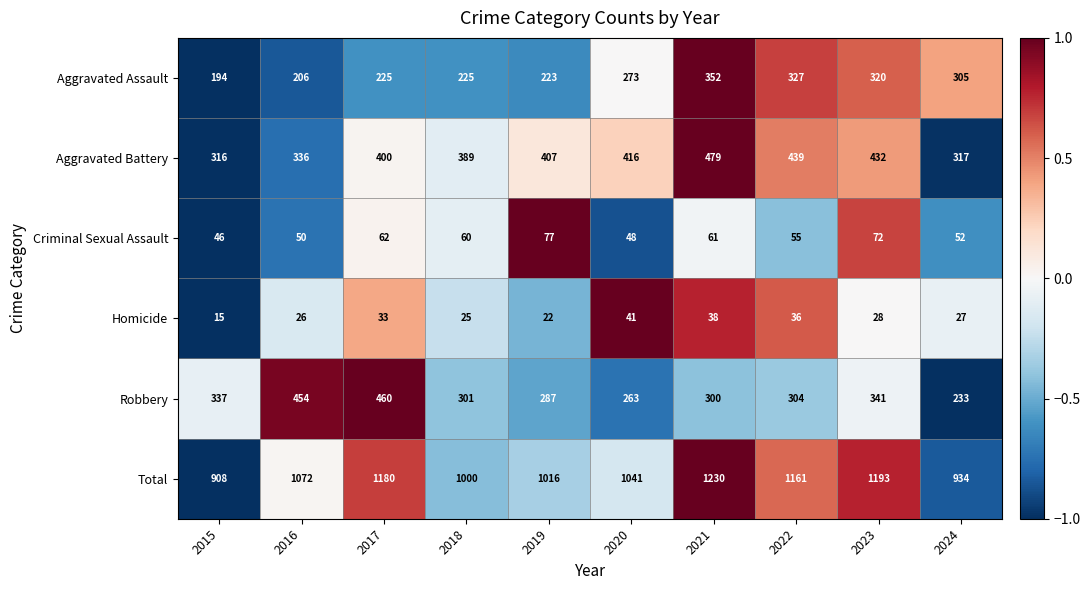

What is the sum of all Robbery values?

3280